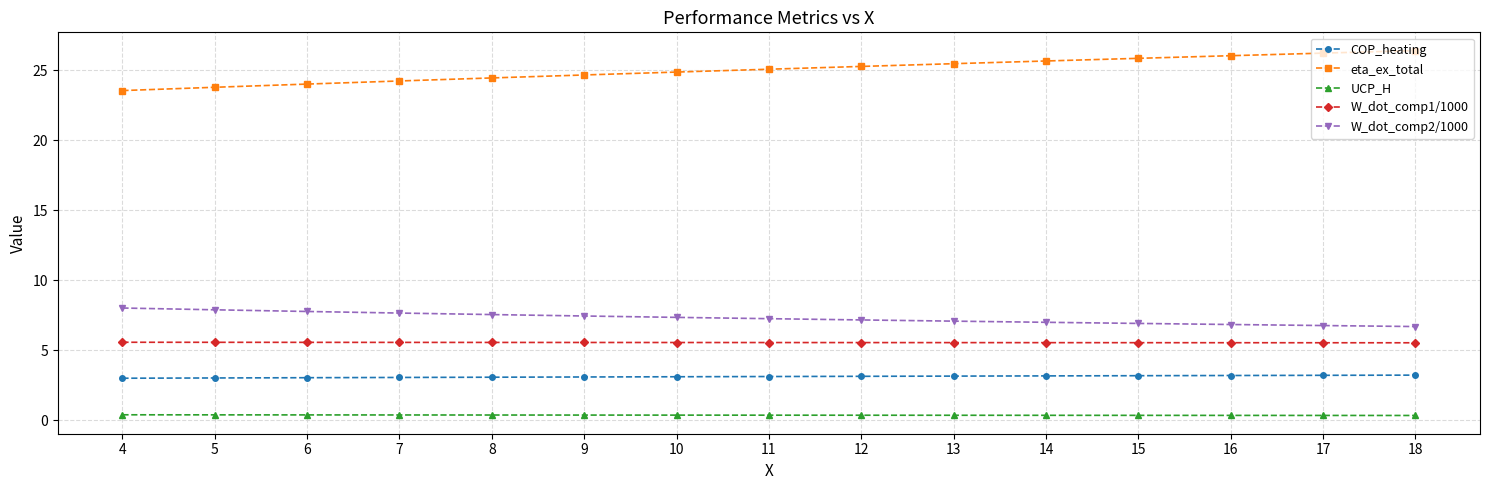

True or false: eta_ex_total and W_dot_comp1/1000 intersect in this chart.

False